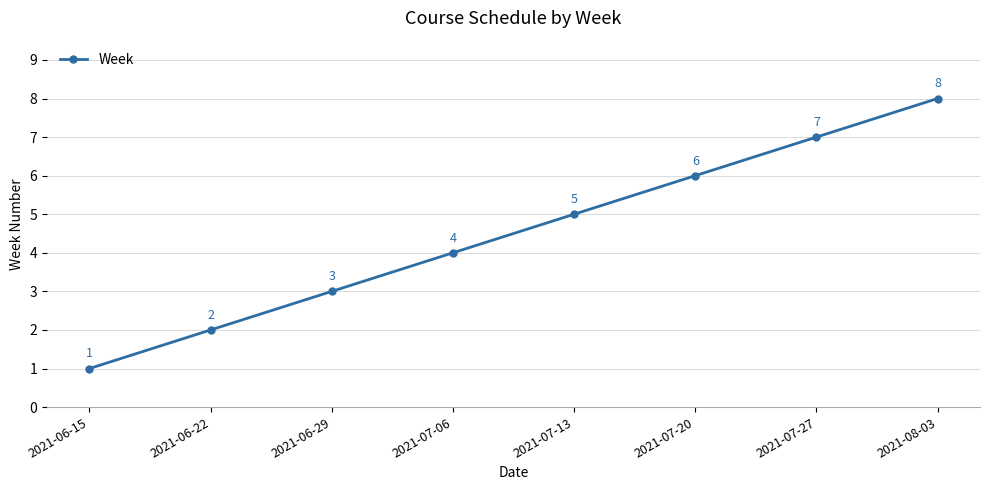

What is the label of the 8th point from the left?

2021-08-03